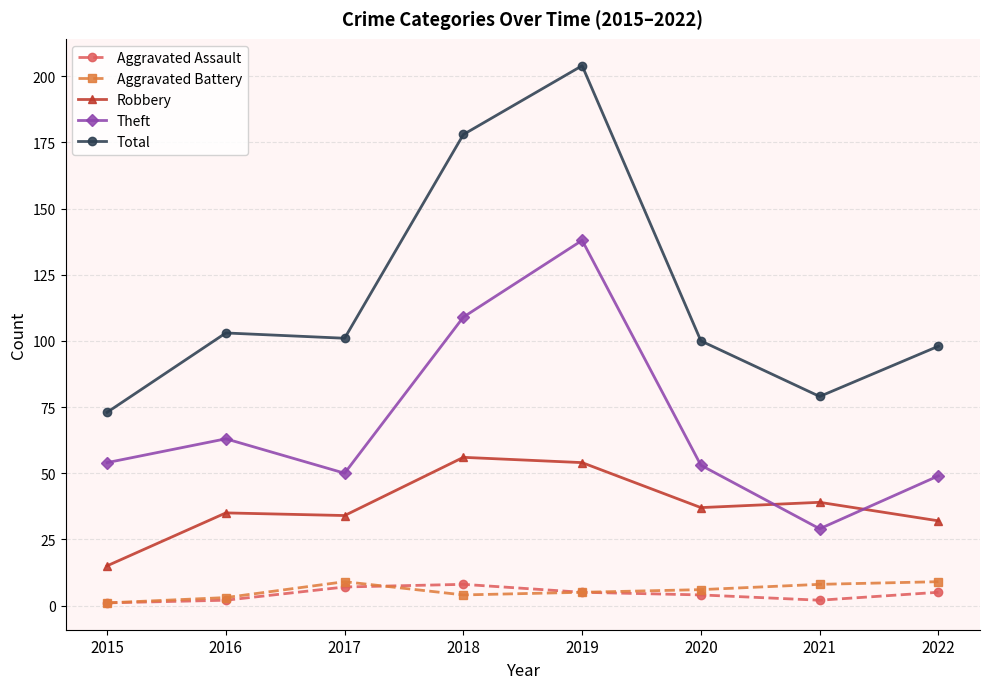

What is the average value of the Total series?

117